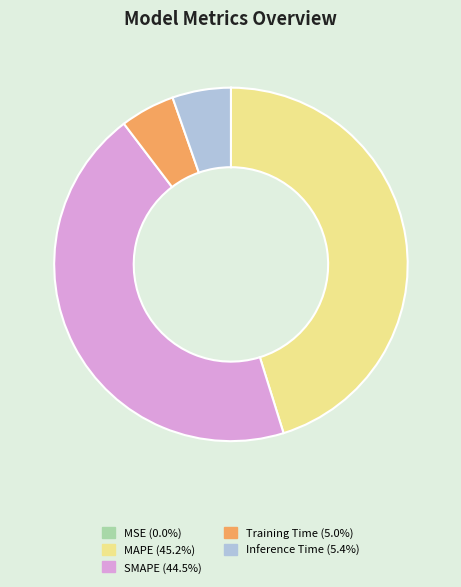

Which has a higher value, SMAPE or MAPE?

MAPE